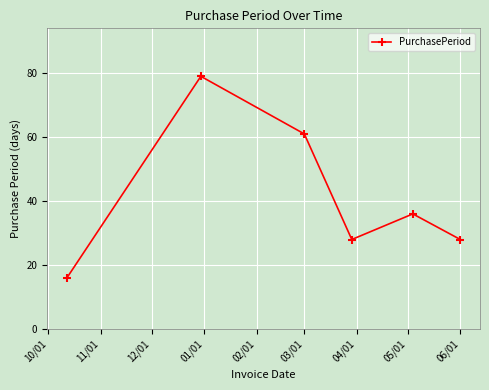

What is the difference between the second highest and minimum values?

45